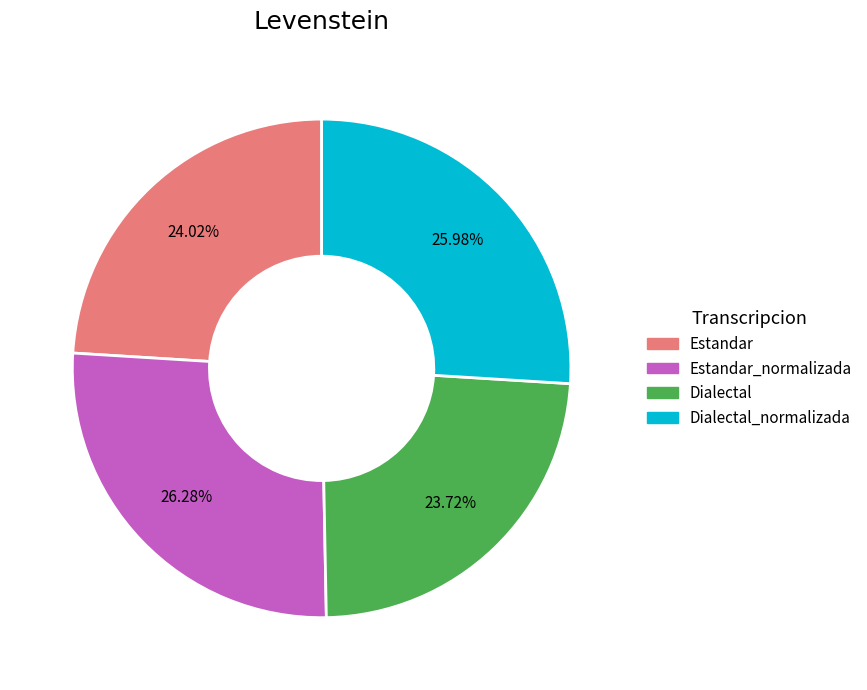

Is there a majority slice in this chart?

No